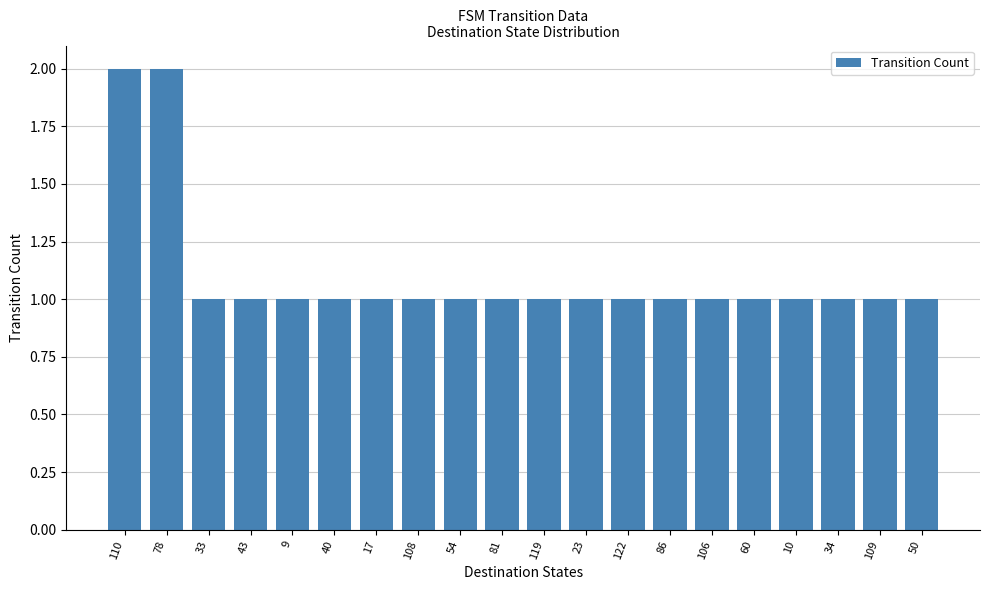

How many bars are there in total?

20